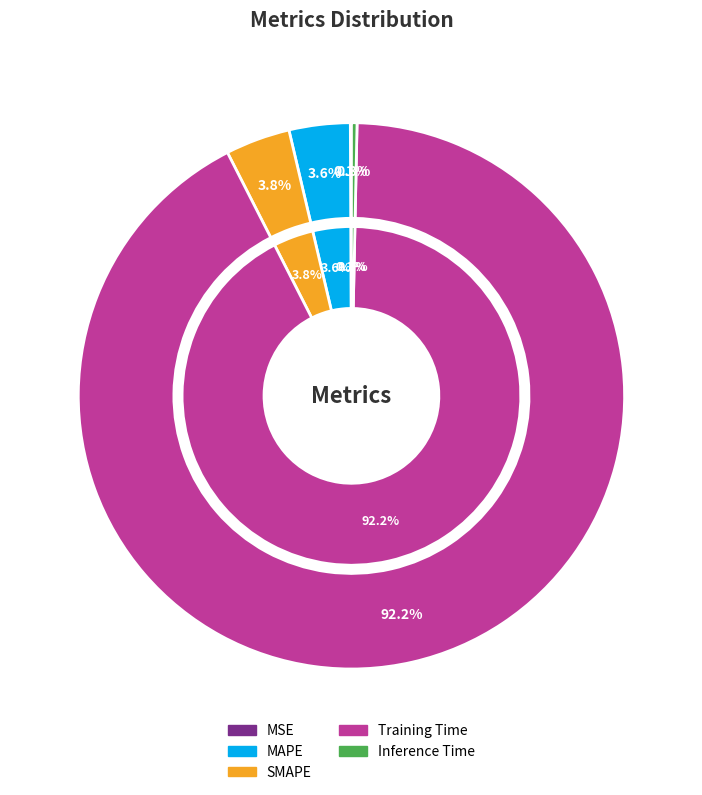

What is the change in value from SMAPE to Training Time?

+2.7